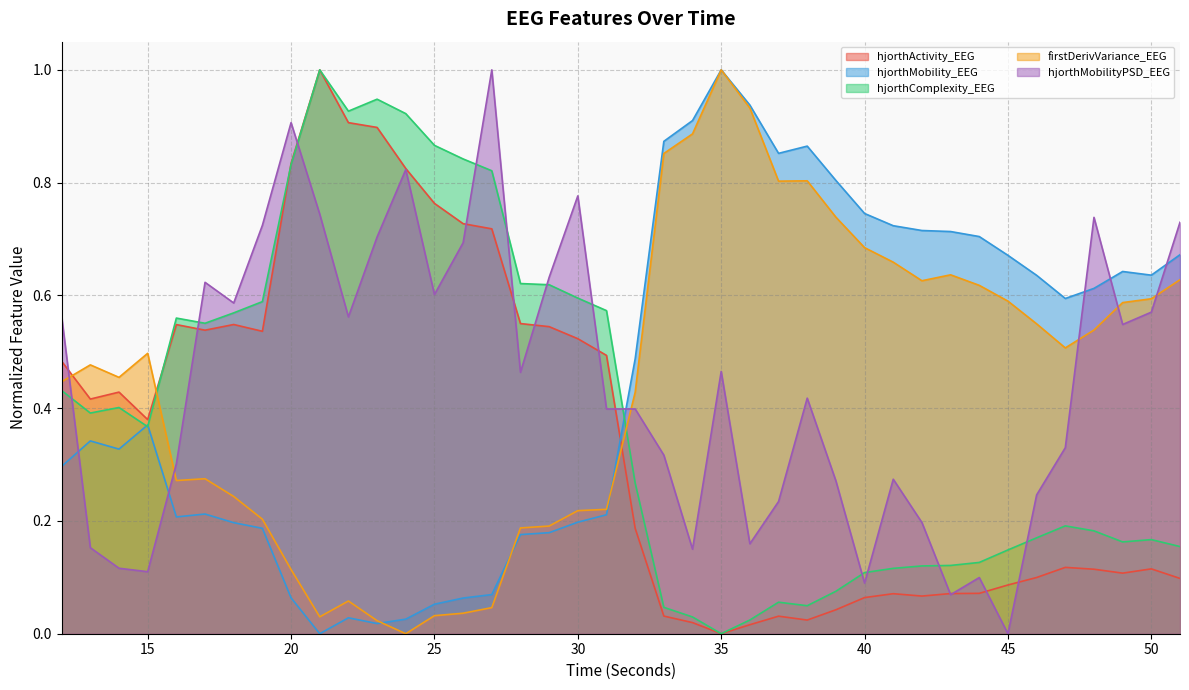

Which series has the largest total across all categories?

hjorthMobility_EEG